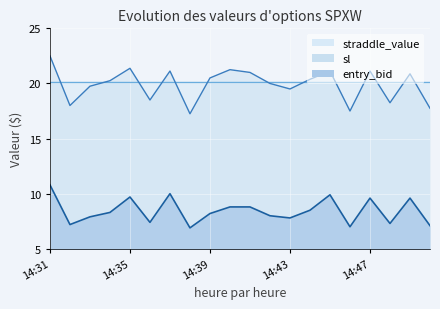

Which category has the lowest value in the sl series?

14:38